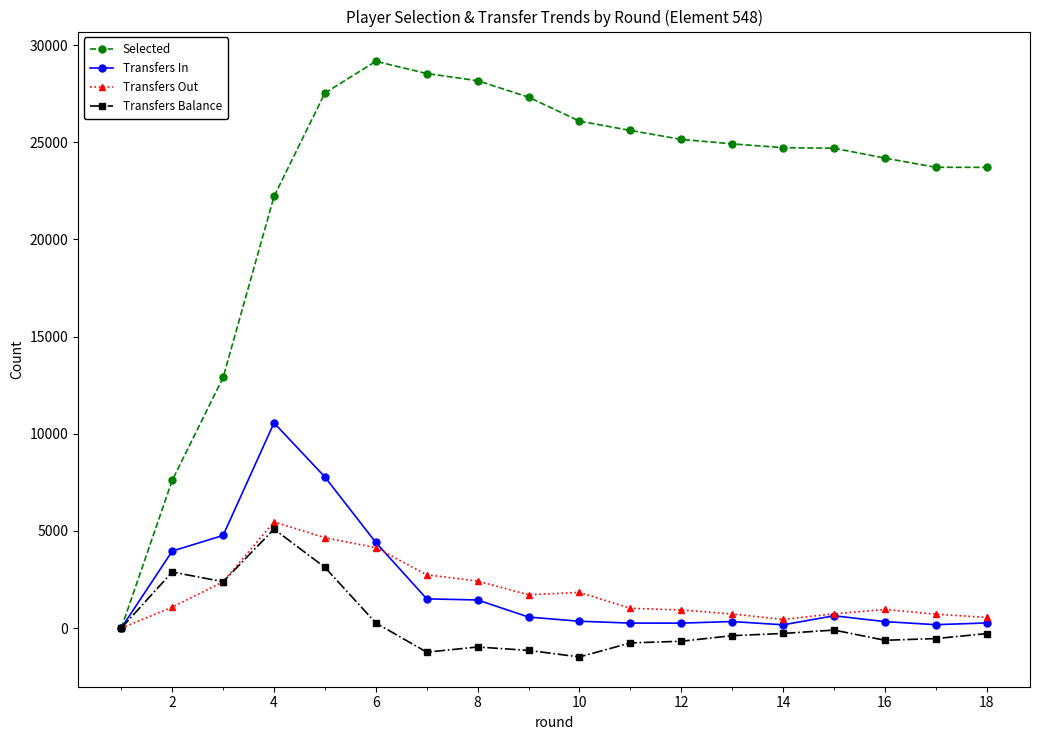

What is the value of the Transfers Balance point at the 7th from the left?

-1238